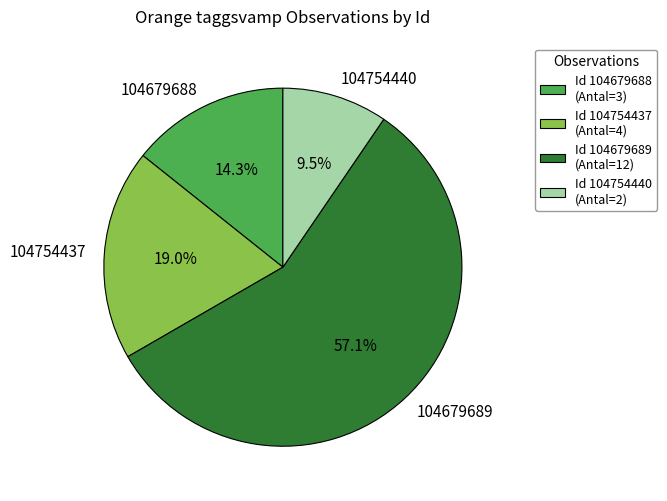

Between 104754437 and 104679688, which is larger?

104754437